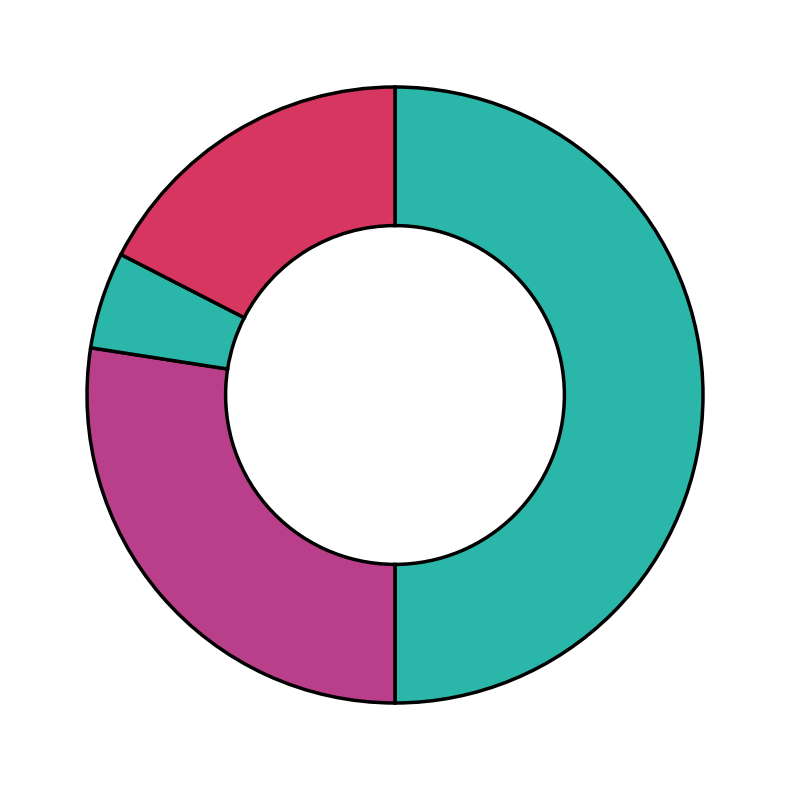

Count the number of slices in the pie.

4